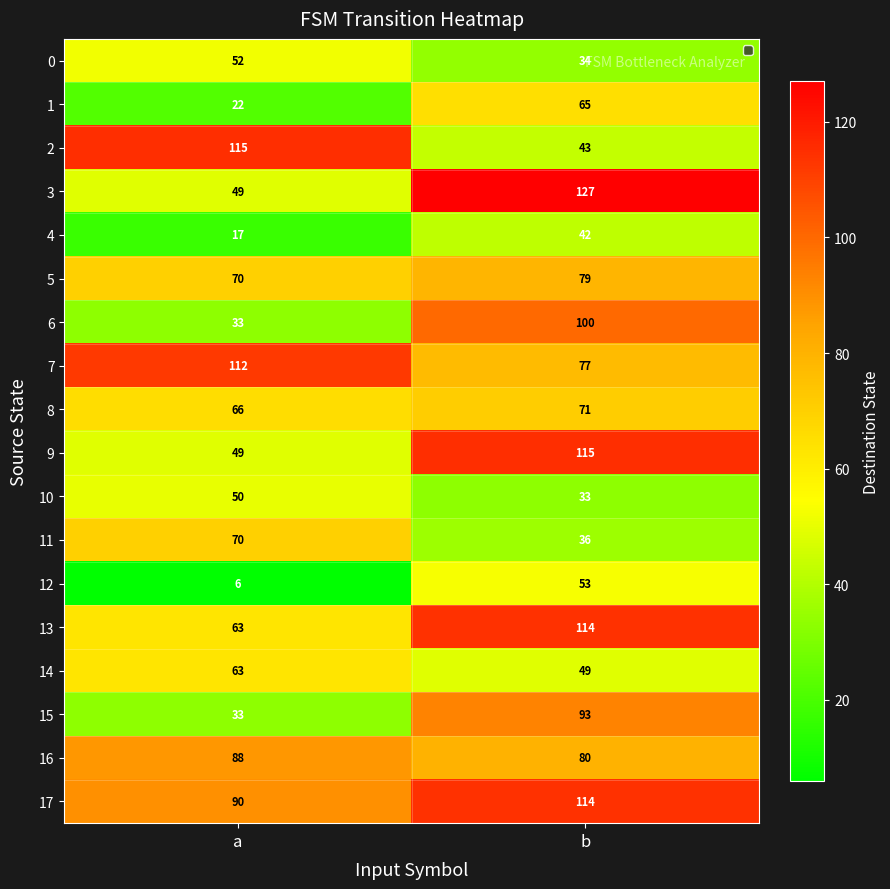

What is the difference between the 1 values at a and b?

43